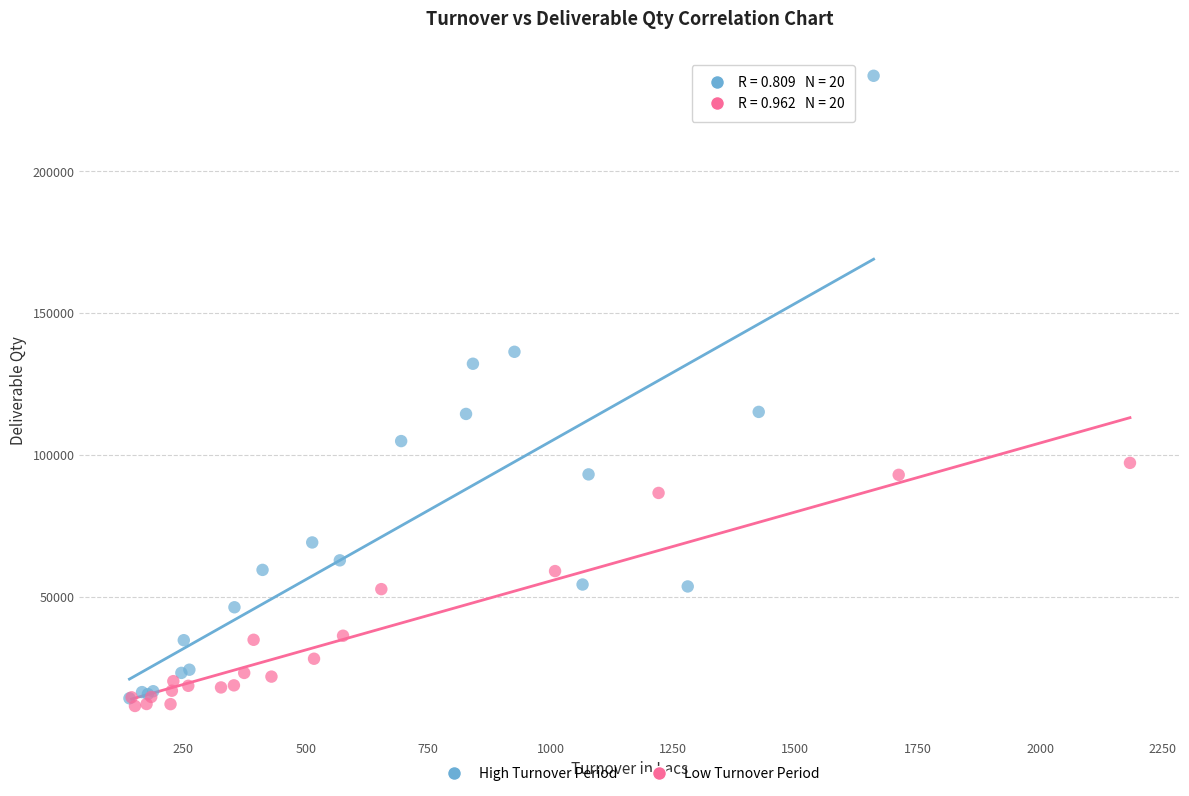

Which series reaches the minimum Y coordinate?

Low Turnover Period